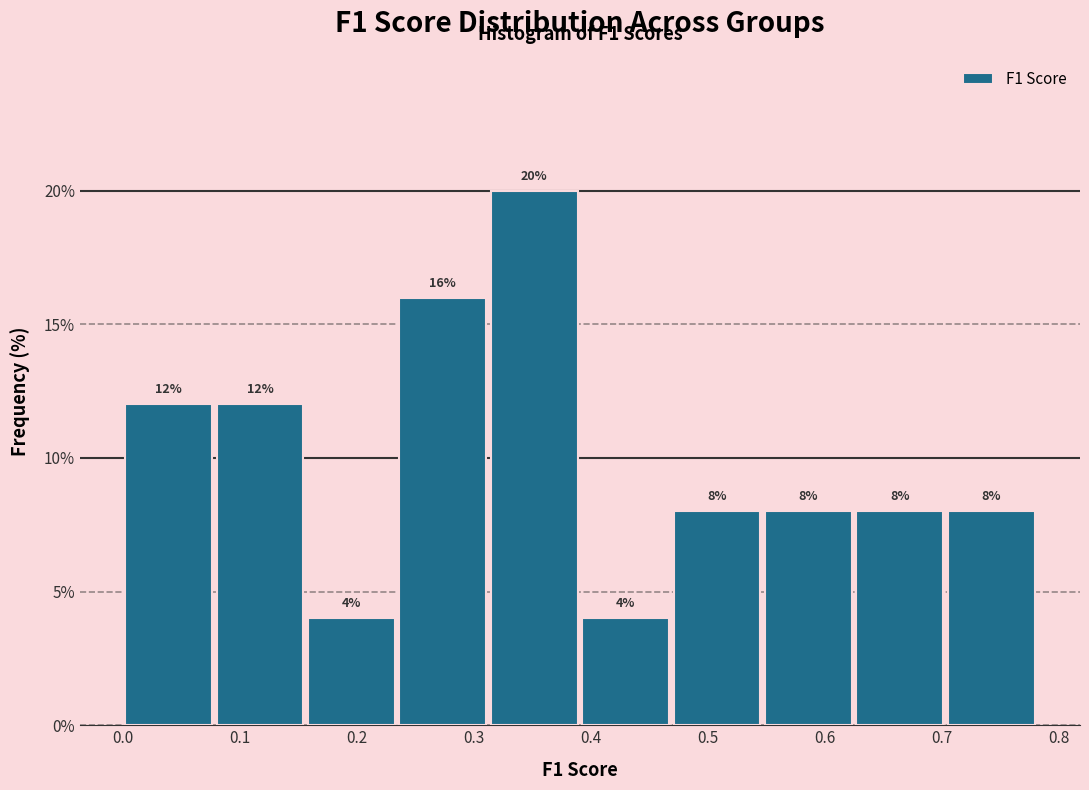

How tall is the bar that spans 0.16 to 0.23 on the x-axis? The bar edges are not printed on the chart, so give them approximately, as read against the axis.

4